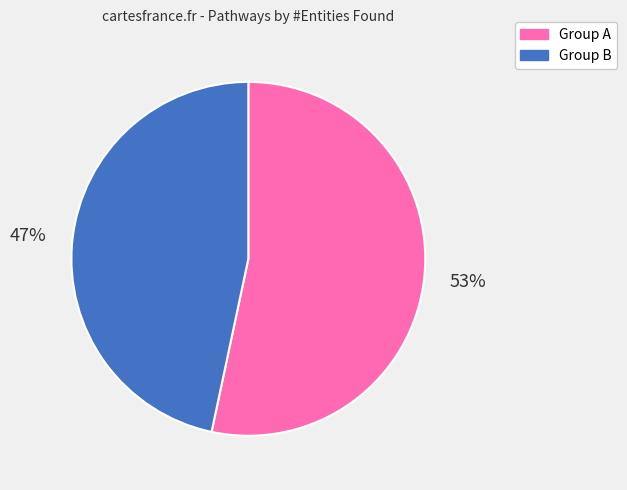

Is there a majority slice in this chart?

Yes